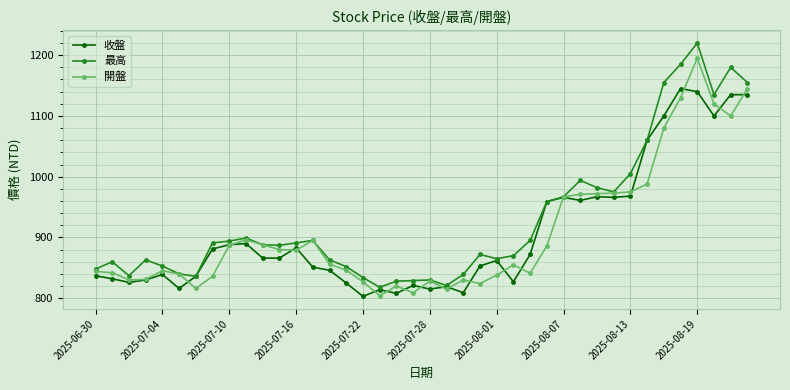

What is the minimum value for 收盤?

803